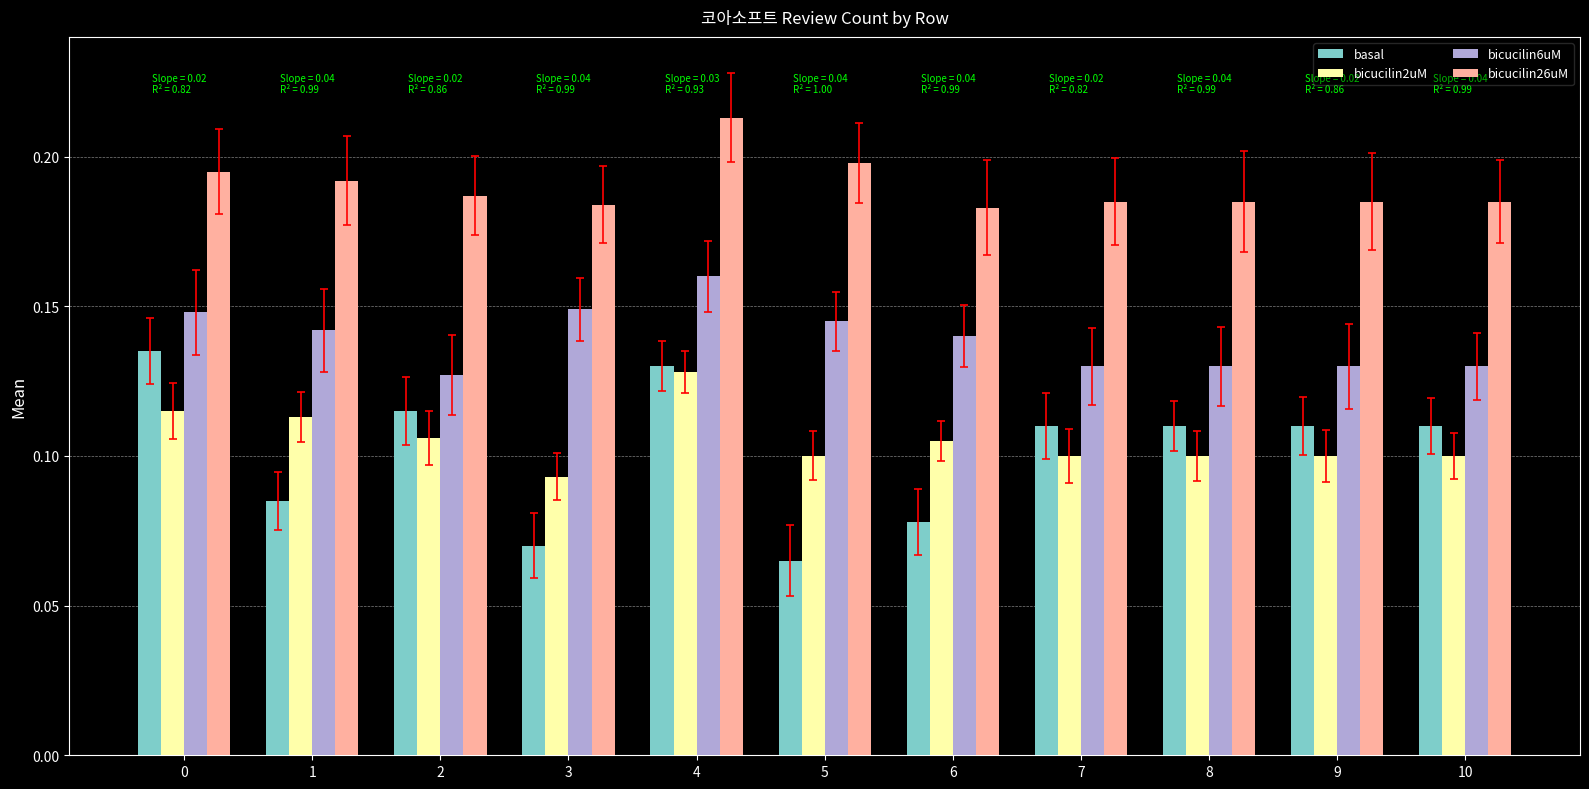

Is the value of bicucilin26uM at 9 greater than the value of bicucilin6uM at 7?

Yes